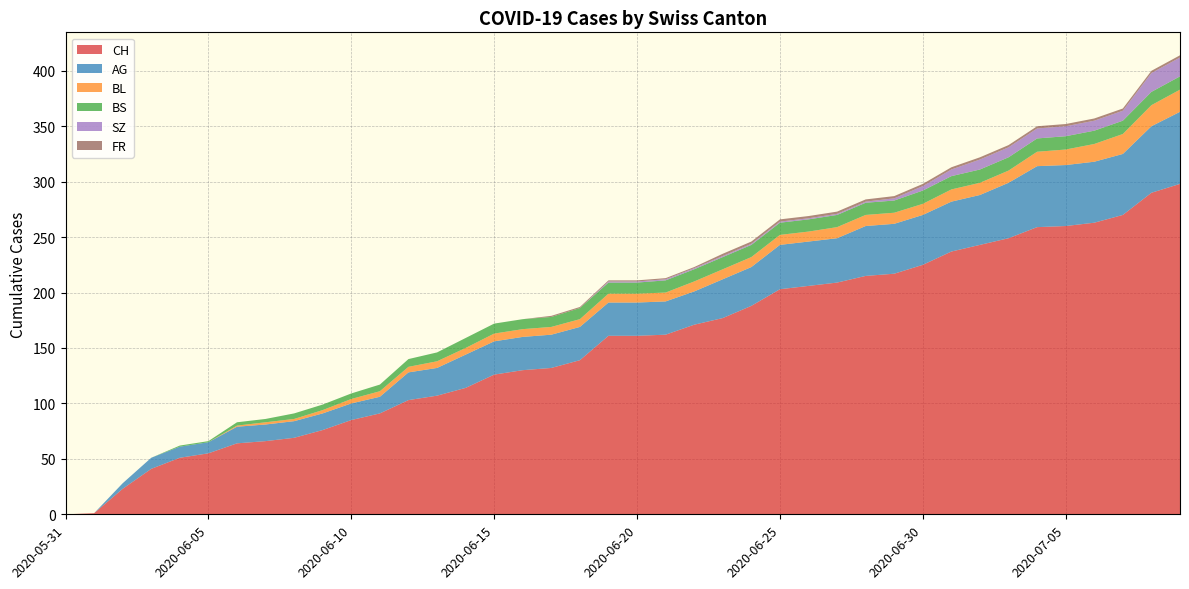

Reading left to right, what are all the values shown in this chart?

CH: 2020-05-31=0	2020-06-01=1	2020-06-02=23	2020-06-03=41	2020-06-04=51	2020-06-05=55	2020-06-06=64	2020-06-07=66	2020-06-08=69	2020-06-09=76	2020-06-10=85	2020-06-11=91	2020-06-12=103	2020-06-13=107	2020-06-14=114	2020-06-15=126	2020-06-16=130	2020-06-17=132	2020-06-18=139	2020-06-19=161	2020-06-20=161	2020-06-21=162	2020-06-22=171	2020-06-23=177	2020-06-24=188	2020-06-25=203	2020-06-26=206	2020-06-27=209	2020-06-28=215	2020-06-29=217	2020-06-30=225	2020-07-01=237	2020-07-02=243	2020-07-03=249	2020-07-04=259	2020-07-05=260	2020-07-06=263	2020-07-07=270	2020-07-08=290	2020-07-09=298
AG: 2020-05-31=0	2020-06-01=0	2020-06-02=5	2020-06-03=10	2020-06-04=10	2020-06-05=10	2020-06-06=15	2020-06-07=15	2020-06-08=15	2020-06-09=15	2020-06-10=15	2020-06-11=15	2020-06-12=25	2020-06-13=25	2020-06-14=30	2020-06-15=30	2020-06-16=30	2020-06-17=30	2020-06-18=30	2020-06-19=30	2020-06-20=30	2020-06-21=30	2020-06-22=30	2020-06-23=35	2020-06-24=35	2020-06-25=40	2020-06-26=40	2020-06-27=40	2020-06-28=45	2020-06-29=45	2020-06-30=45	2020-07-01=45	2020-07-02=45	2020-07-03=50	2020-07-04=55	2020-07-05=55	2020-07-06=55	2020-07-07=55	2020-07-08=60	2020-07-09=65
BL: 2020-05-31=0	2020-06-01=0	2020-06-02=0	2020-06-03=0	2020-06-04=0	2020-06-05=0	2020-06-06=1	2020-06-07=2	2020-06-08=2	2020-06-09=3	2020-06-10=4	2020-06-11=5	2020-06-12=5	2020-06-13=6	2020-06-14=6	2020-06-15=7	2020-06-16=7	2020-06-17=7	2020-06-18=7	2020-06-19=8	2020-06-20=8	2020-06-21=8	2020-06-22=9	2020-06-23=9	2020-06-24=9	2020-06-25=9	2020-06-26=9	2020-06-27=10	2020-06-28=10	2020-06-29=10	2020-06-30=10	2020-07-01=11	2020-07-02=11	2020-07-03=11	2020-07-04=13	2020-07-05=14	2020-07-06=16	2020-07-07=18	2020-07-08=19	2020-07-09=20
BS: 2020-05-31=0	2020-06-01=0	2020-06-02=0	2020-06-03=0	2020-06-04=1	2020-06-05=1	2020-06-06=3	2020-06-07=3	2020-06-08=5	2020-06-09=5	2020-06-10=5	2020-06-11=6	2020-06-12=7	2020-06-13=8	2020-06-14=9	2020-06-15=9	2020-06-16=9	2020-06-17=9	2020-06-18=10	2020-06-19=10	2020-06-20=10	2020-06-21=11	2020-06-22=11	2020-06-23=11	2020-06-24=11	2020-06-25=11	2020-06-26=11	2020-06-27=11	2020-06-28=11	2020-06-29=11	2020-06-30=12	2020-07-01=12	2020-07-02=12	2020-07-03=12	2020-07-04=12	2020-07-05=12	2020-07-06=12	2020-07-07=12	2020-07-08=12	2020-07-09=12
SZ: 2020-05-31=0	2020-06-01=0	2020-06-02=0	2020-06-03=0	2020-06-04=0	2020-06-05=0	2020-06-06=0	2020-06-07=0	2020-06-08=0	2020-06-09=0	2020-06-10=0	2020-06-11=0	2020-06-12=0	2020-06-13=0	2020-06-14=0	2020-06-15=0	2020-06-16=0	2020-06-17=0	2020-06-18=0	2020-06-19=1	2020-06-20=1	2020-06-21=1	2020-06-22=1	2020-06-23=1	2020-06-24=1	2020-06-25=1	2020-06-26=1	2020-06-27=1	2020-06-28=1	2020-06-29=2	2020-06-30=4	2020-07-01=6	2020-07-02=9	2020-07-03=9	2020-07-04=9	2020-07-05=9	2020-07-06=9	2020-07-07=9	2020-07-08=17	2020-07-09=17
FR: 2020-05-31=0	2020-06-01=0	2020-06-02=0	2020-06-03=0	2020-06-04=0	2020-06-05=0	2020-06-06=0	2020-06-07=0	2020-06-08=0	2020-06-09=0	2020-06-10=0	2020-06-11=0	2020-06-12=0	2020-06-13=0	2020-06-14=0	2020-06-15=0	2020-06-16=0	2020-06-17=1	2020-06-18=1	2020-06-19=1	2020-06-20=1	2020-06-21=1	2020-06-22=1	2020-06-23=2	2020-06-24=2	2020-06-25=2	2020-06-26=2	2020-06-27=2	2020-06-28=2	2020-06-29=2	2020-06-30=2	2020-07-01=2	2020-07-02=2	2020-07-03=2	2020-07-04=2	2020-07-05=2	2020-07-06=2	2020-07-07=2	2020-07-08=2	2020-07-09=2